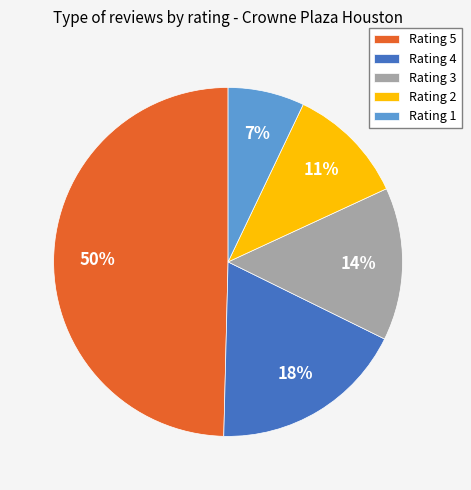

Combined, do Rating 3 and Rating 2 account for over 50%?

No